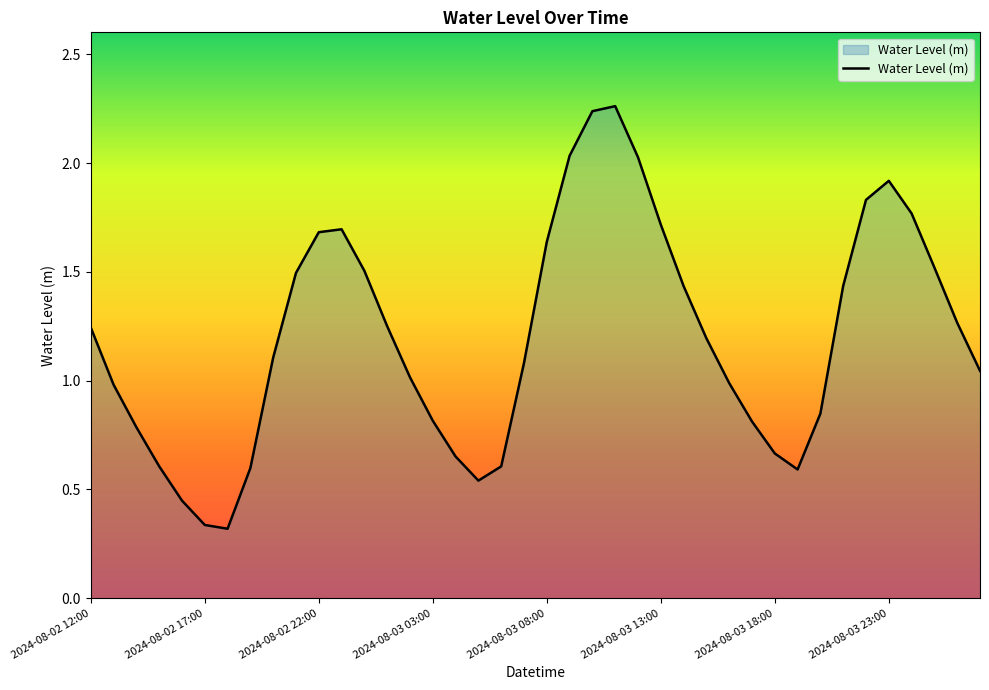

The chart shows a value of 0.2 at 2024-08-03 03:00. True or false?

False